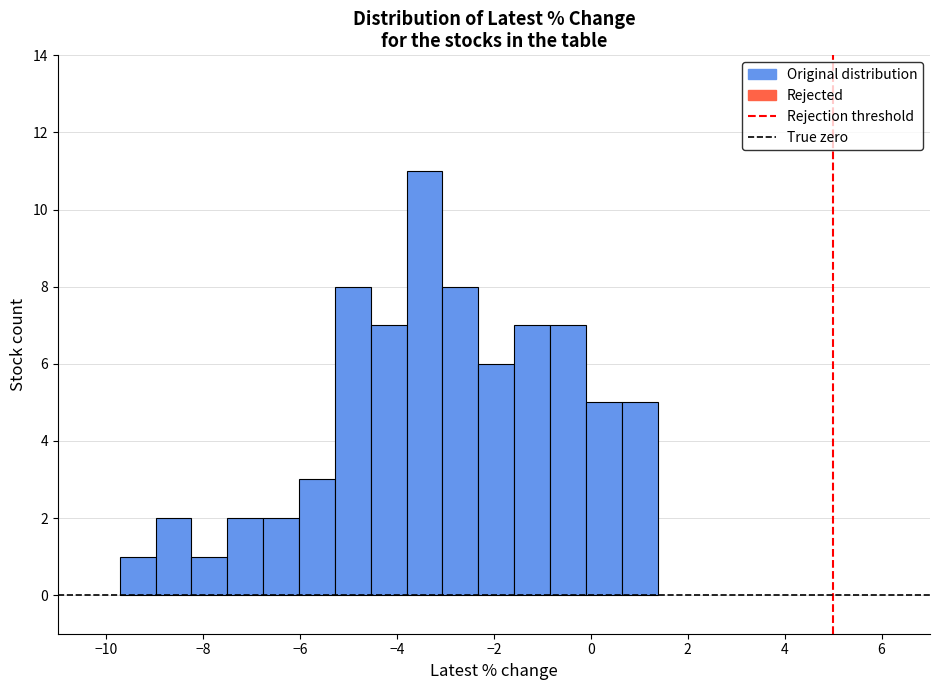

Read against the x-axis, roughly where is the centre of the tallest bar?

-3.4